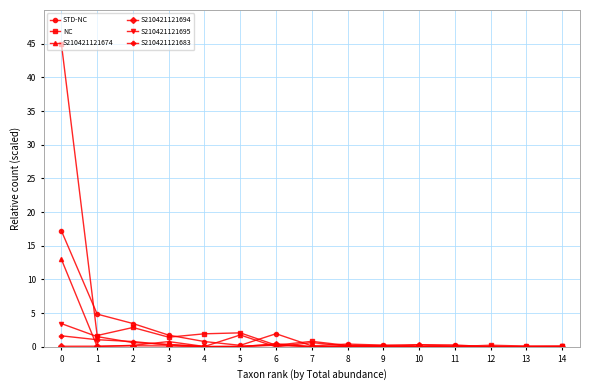

What is the difference between the maximum and minimum values in the S210421121683 series?

1.6